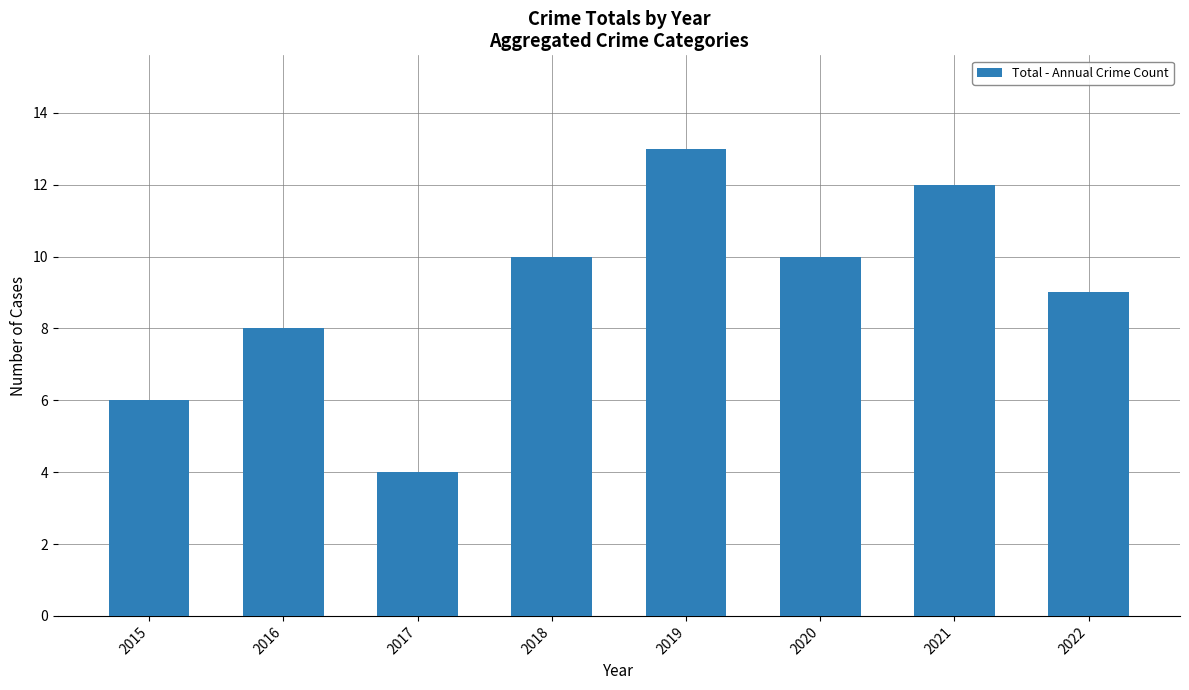

Read the value at 2015.

6